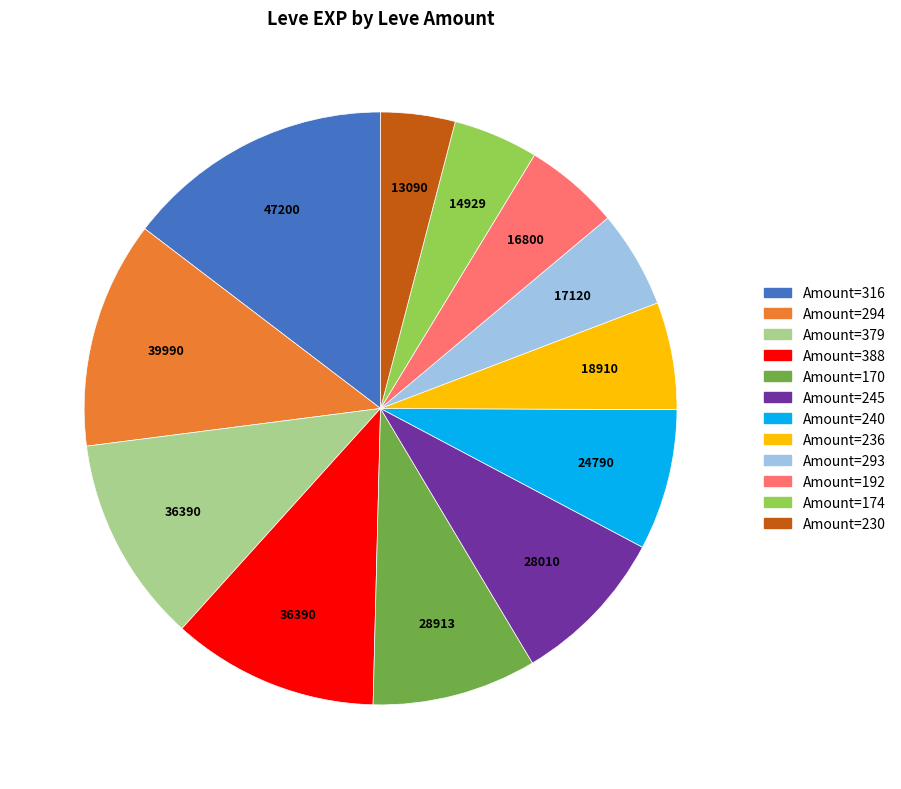

Is there any slice that represents more than half of the pie?

No